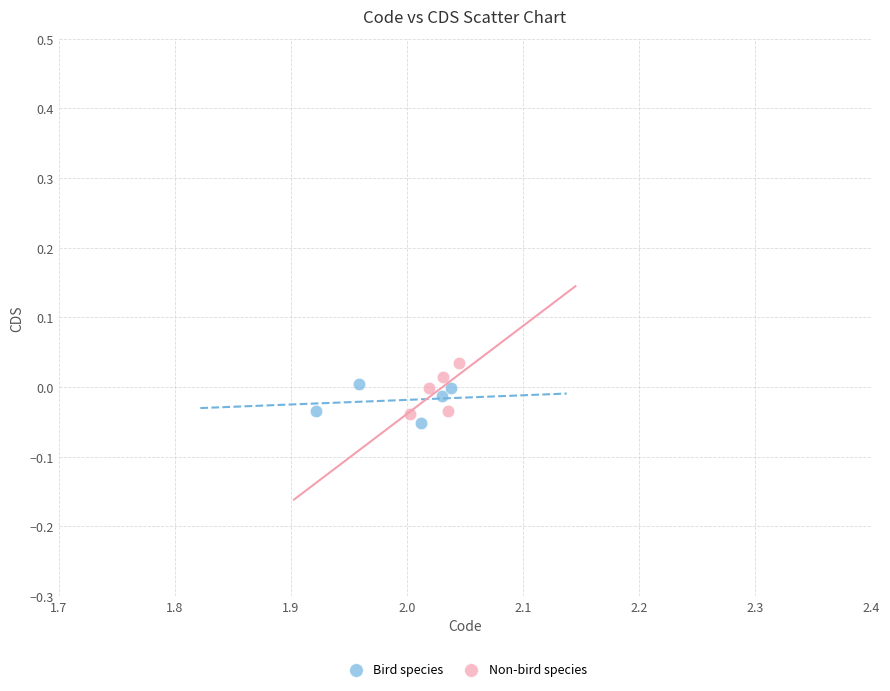

Which series has the largest Y range (max minus min)?

Non-bird species